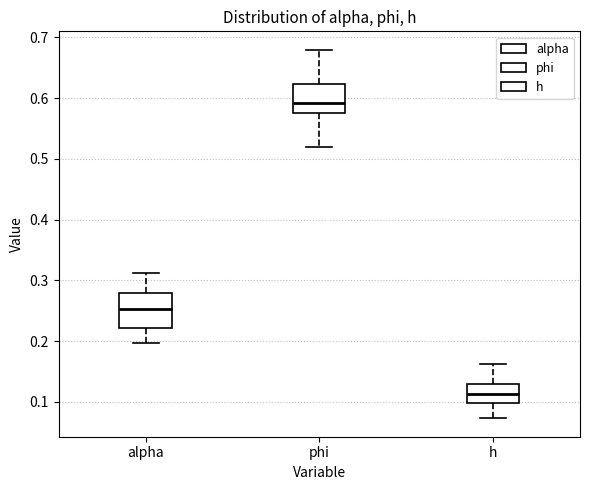

Reading left to right, read every box against the y-axis: the position of its median line, the range the box covers, and the ends of its whiskers. The values are not printed on the chart, so give them approximately, as read against the axis.

alpha: median 0.25, box 0.22 to 0.28, whiskers 0.20 to 0.31
phi: median 0.59, box 0.58 to 0.62, whiskers 0.52 to 0.68
h: median 0.11, box 0.10 to 0.13, whiskers 0.07 to 0.16